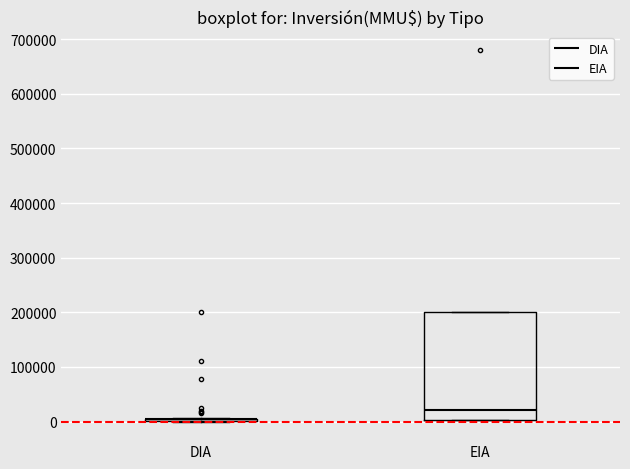

Reading left to right, transcribe this box plot: for each box, give where its median line is, the range the box spans, and where its two whiskers end, as read against the y-axis. The values are not printed on the chart, so give them approximately, as read against the axis.

DIA: box collapsed to a line at 10000, whiskers 0 to 10000
EIA: median 20000, box 0 to 200000, whiskers 0 to 200000